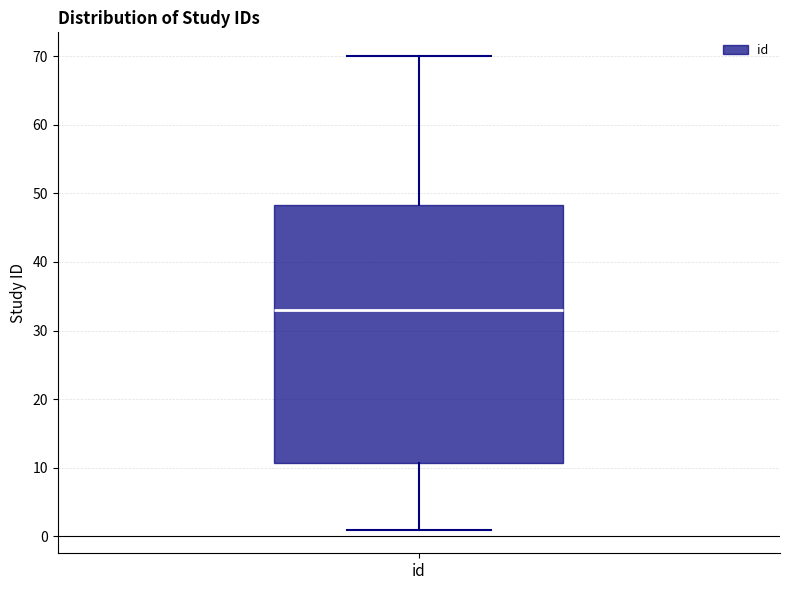

Where does the lower whisker of the box for id end on the y-axis? The values are not printed on the chart, so give them approximately, as read against the axis.

1